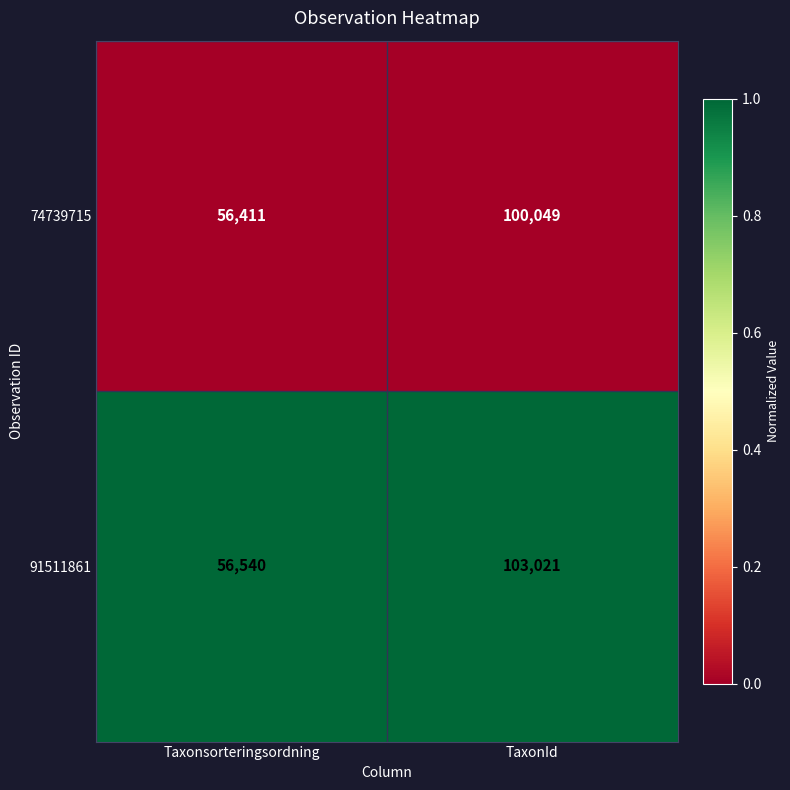

What is the difference between the highest and lowest values at TaxonId?

2972